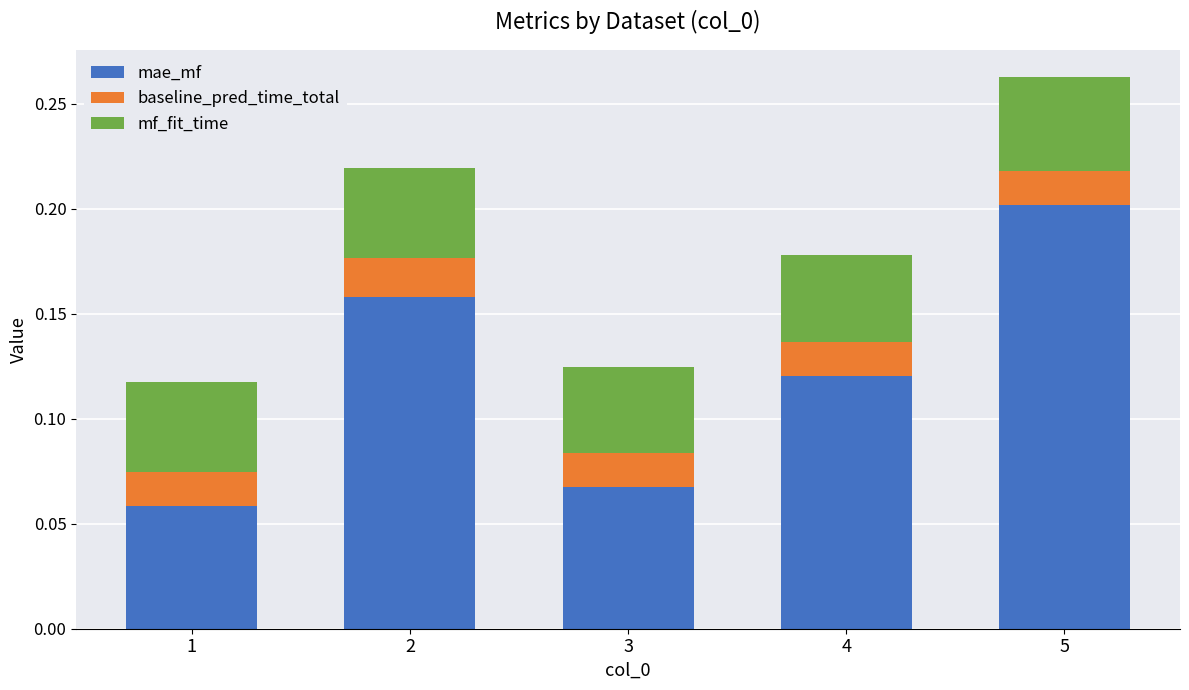

Which category has the highest value in the mae_mf series?

5